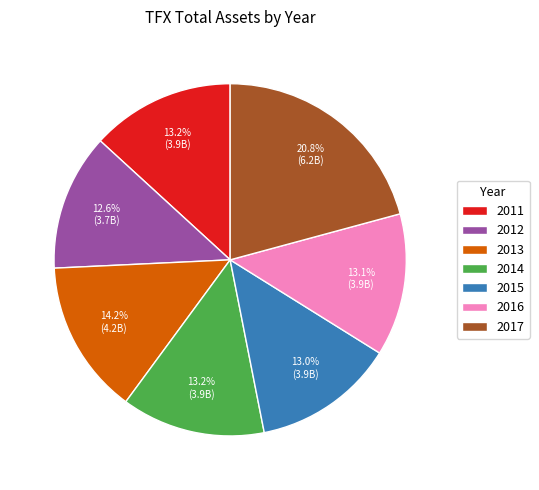

Is there a majority slice in this chart?

No